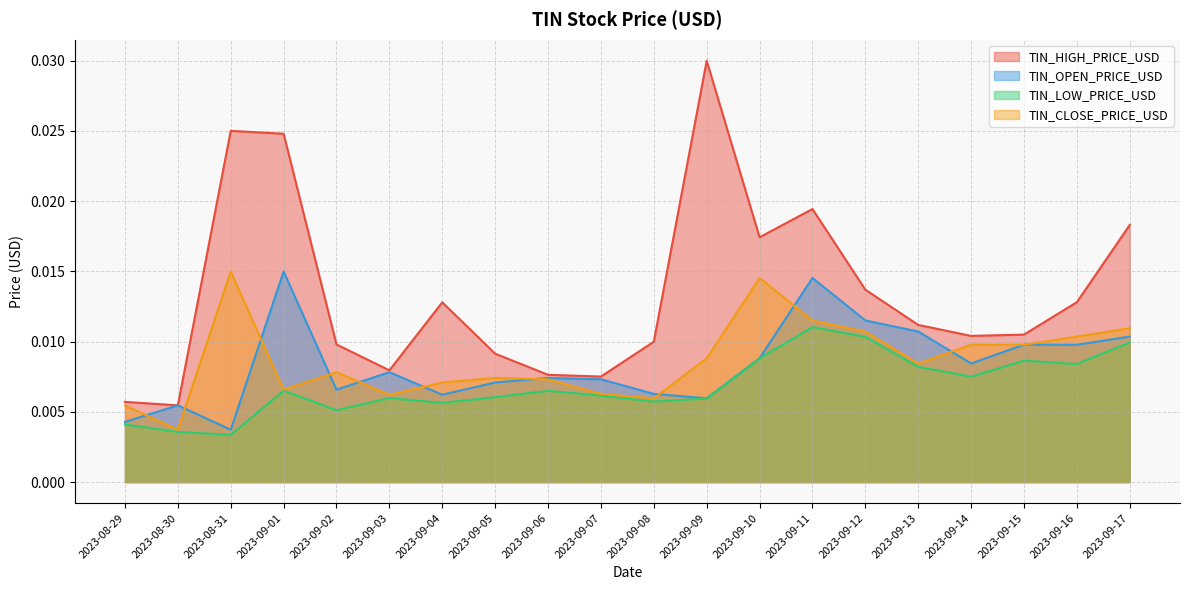

What is the sum of all TIN_HIGH_PRICE_USD values?

0.3